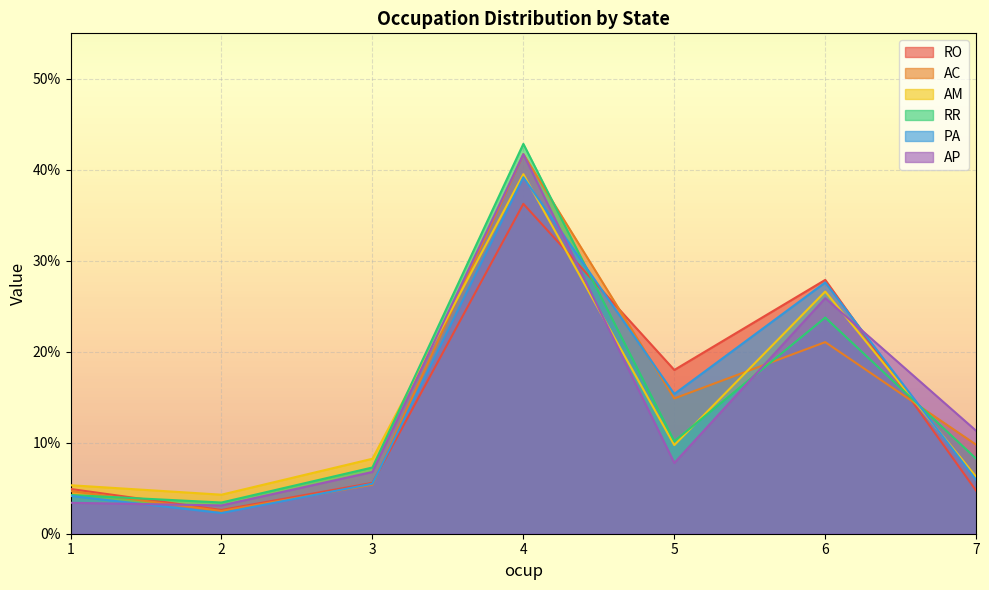

Which has a higher value, 7 or 5?

5